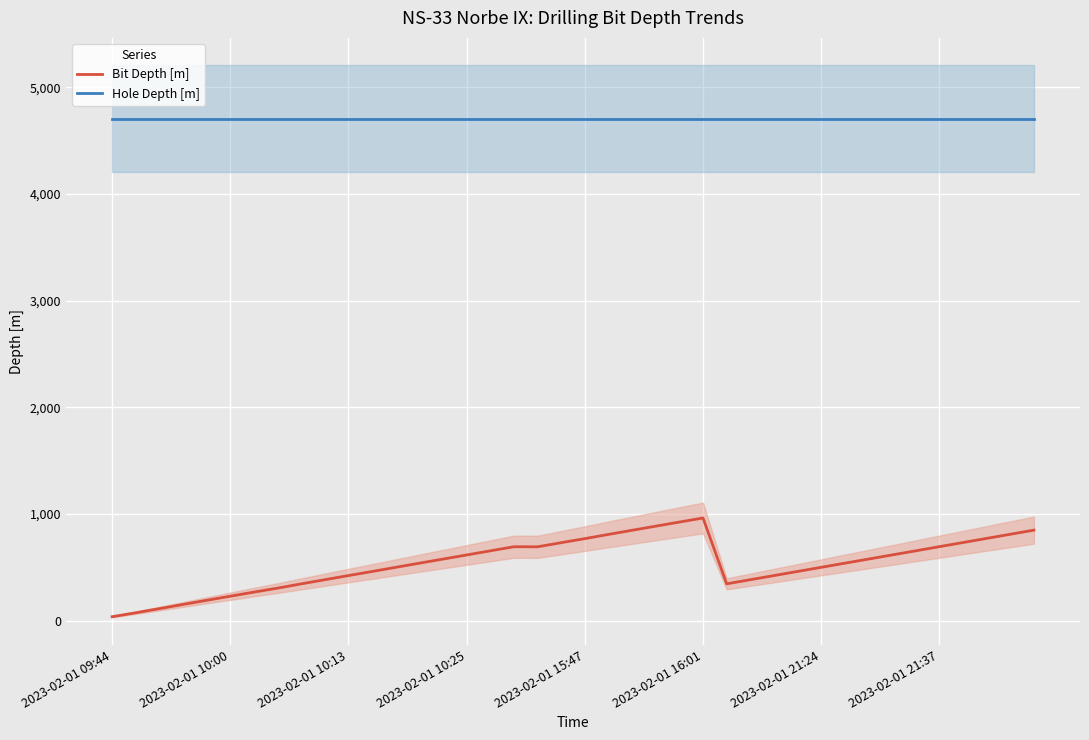

The value of Hole Depth [m] at 2023-02-01 15:47 is 4704.7. True or false?

True